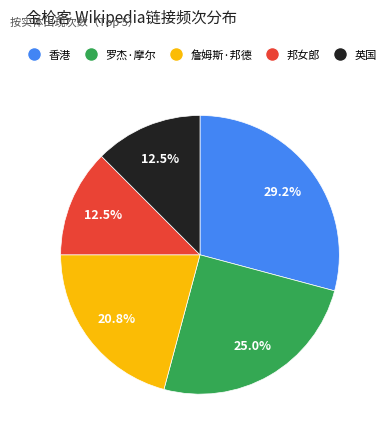

Is there any slice that represents more than half of the pie?

No